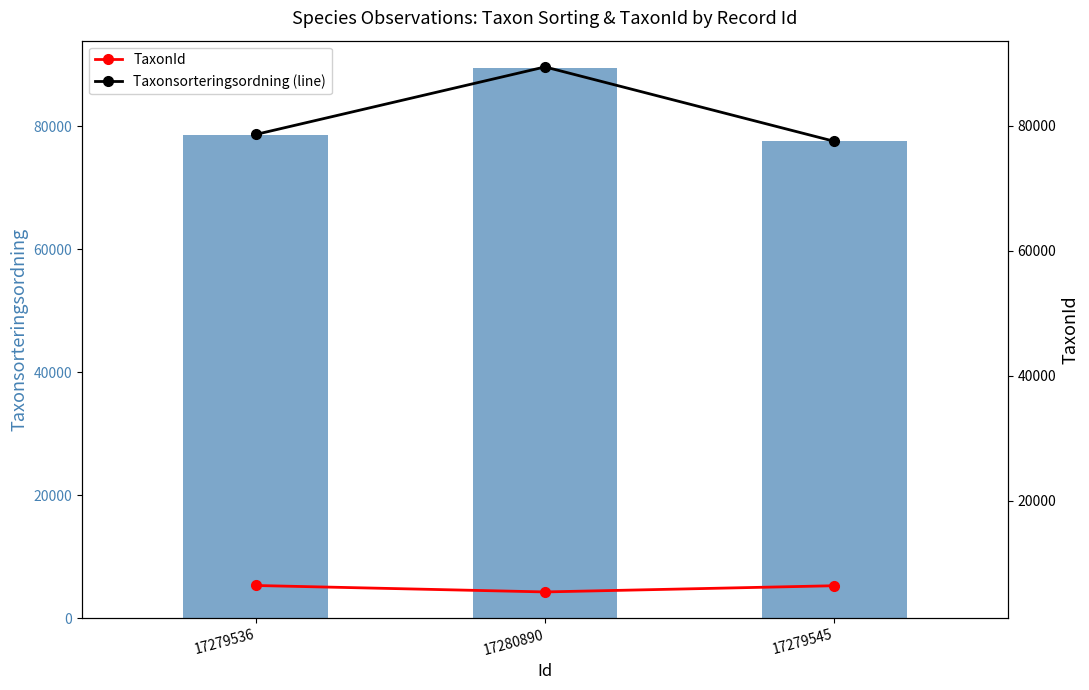

Rank the categories by Taxonsorteringsordning (line) value from lowest to highest.

17279545, 17279536, 17280890